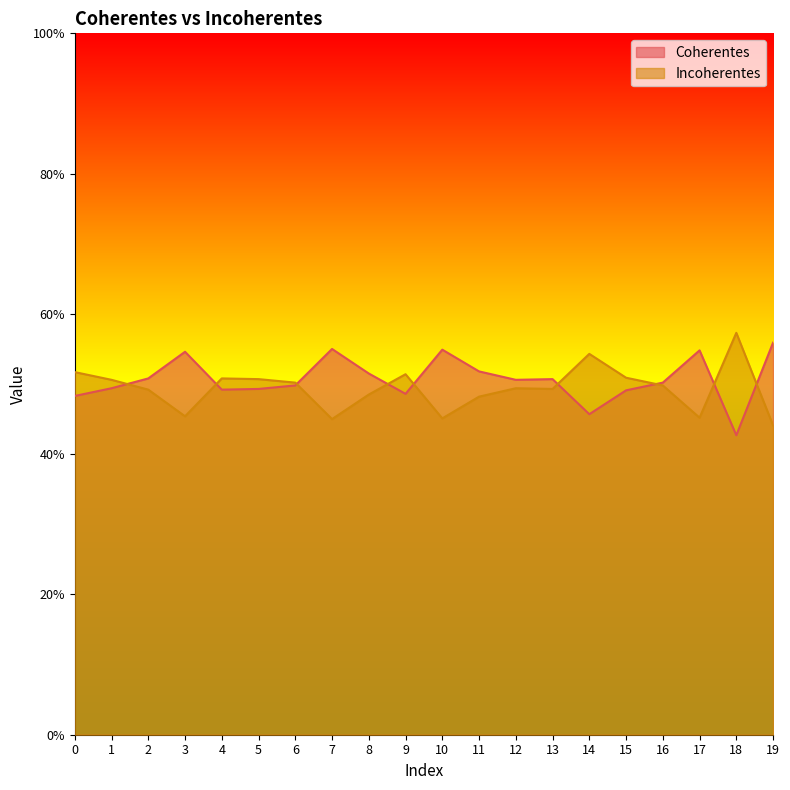

Which category has the lowest value in the Coherentes series?

18